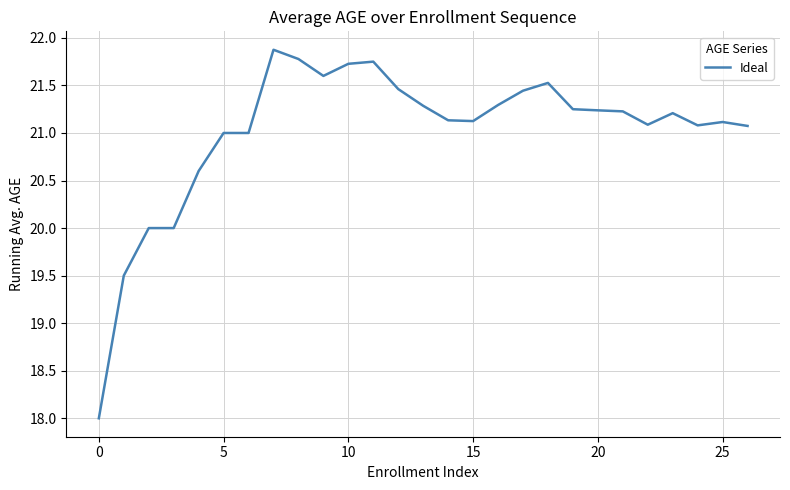

What is the greatest value displayed?

21.9